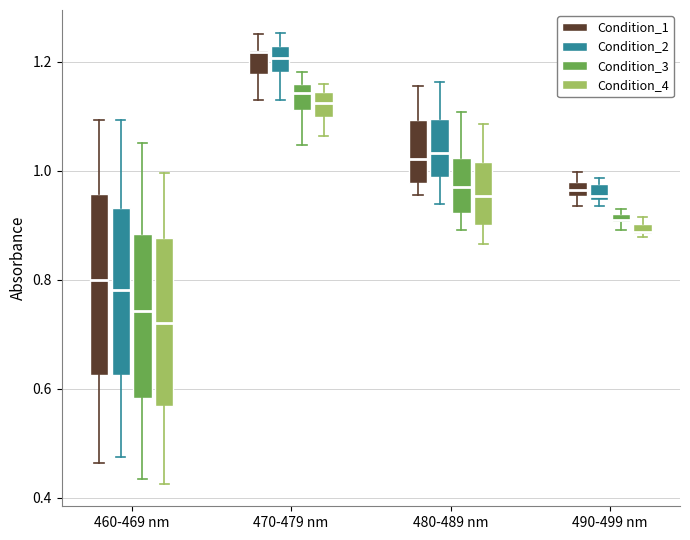

Where does the lower whisker of the box for 480-489 nm (Condition_4) end on the y-axis? The values are not printed on the chart, so give them approximately, as read against the axis.

0.86